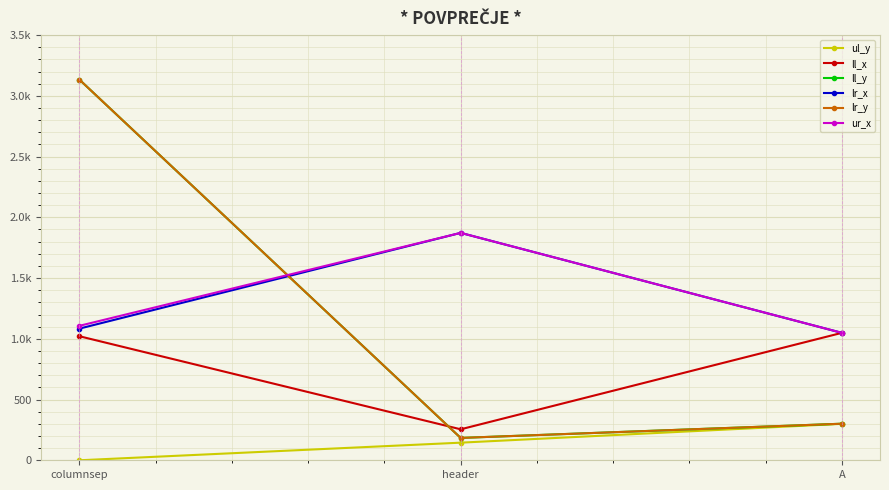

What is the spread (max minus min) of values at header?

1727